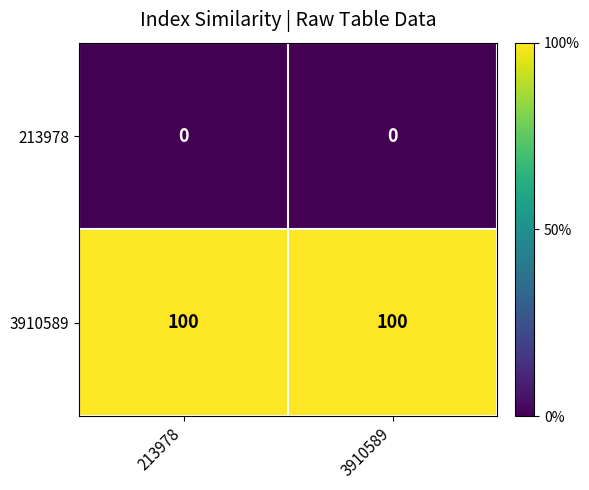

The 3910589 series shows 167 at 213978. True or false?

False